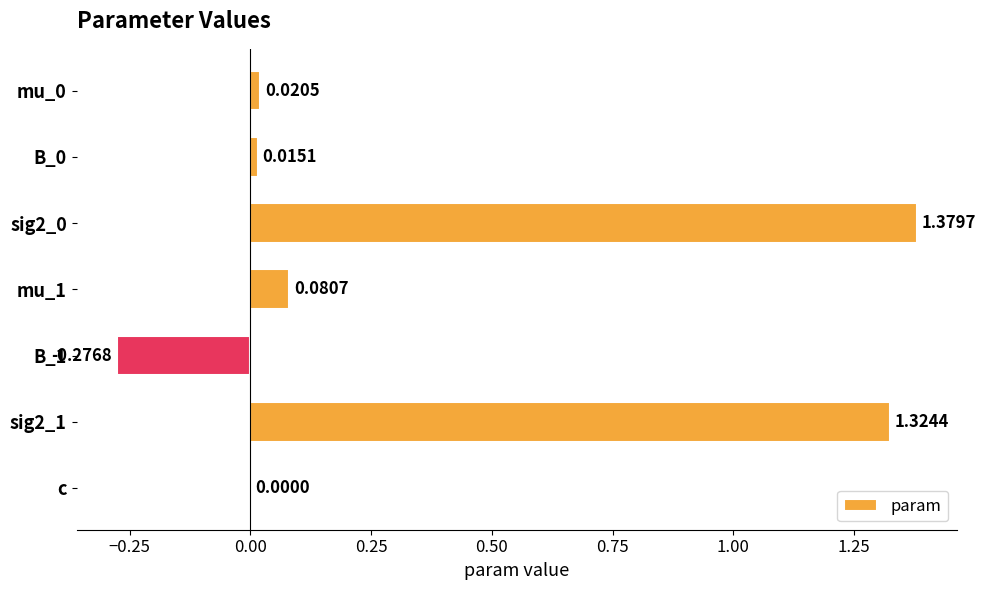

What is the sum of all values?

2.5